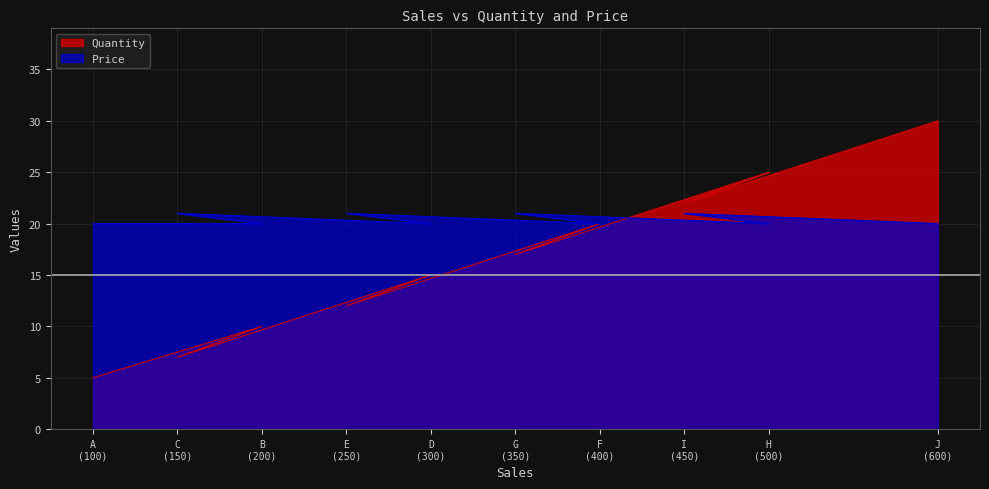

At how many categories does at least one series exceed 14?

10